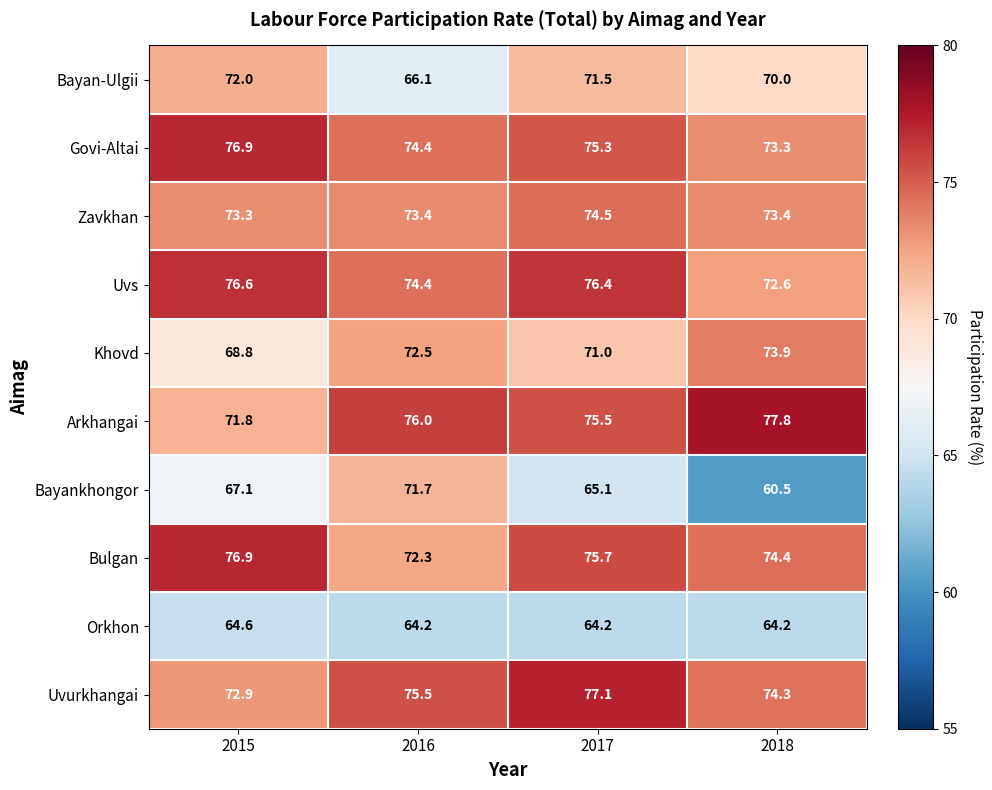

At which label does Bayankhongor reach its minimum?

2018